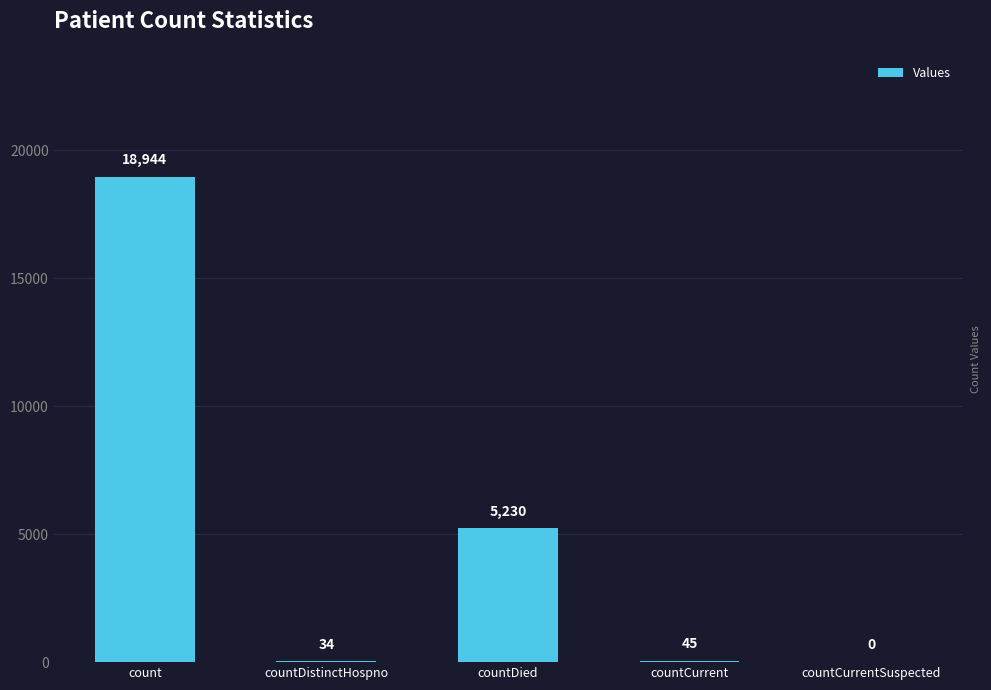

At which label is the value closest to 9472?

countDied